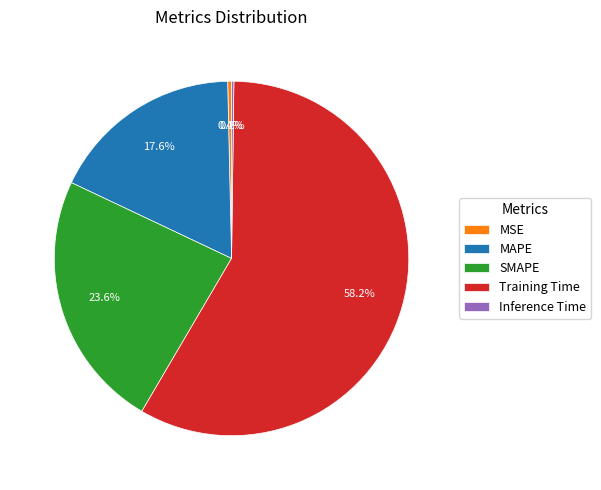

Does any single category account for the majority?

Yes